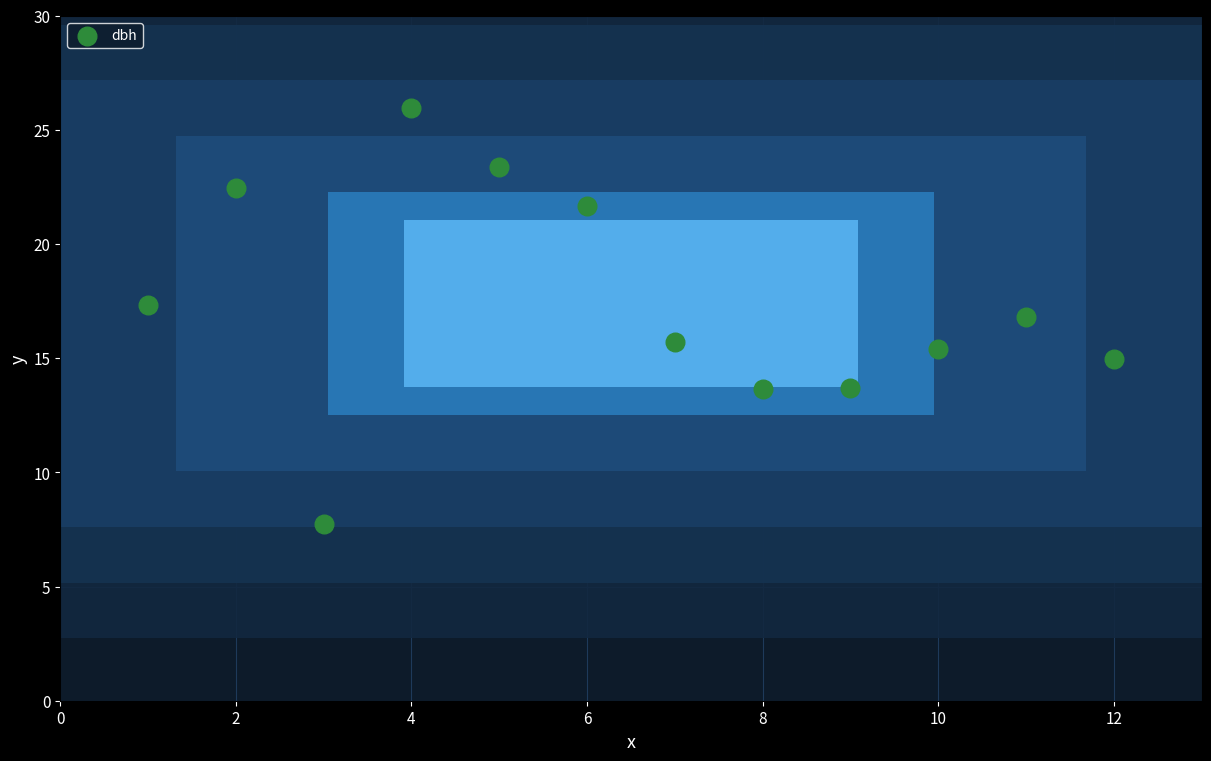

What is the average Y value?

17.4